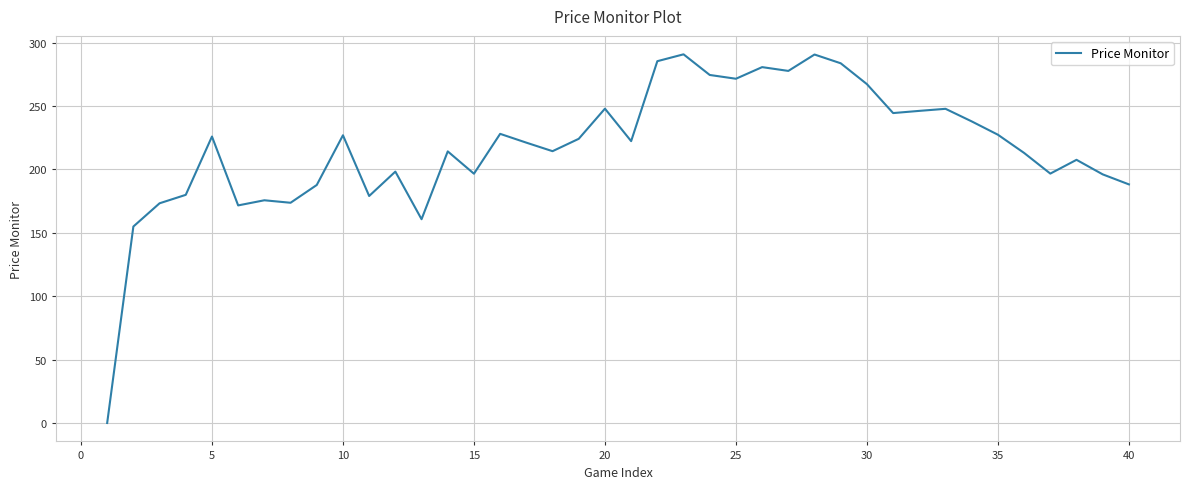

What is the difference between the maximum and minimum values?

290.9